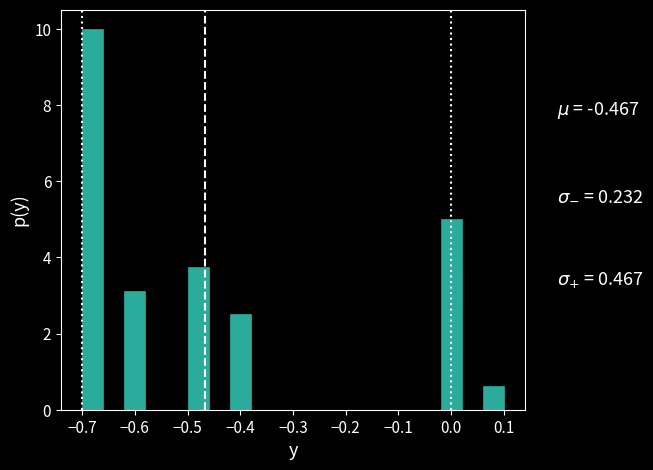

Which range on the x-axis has the tallest bar?

-0.70 to -0.66